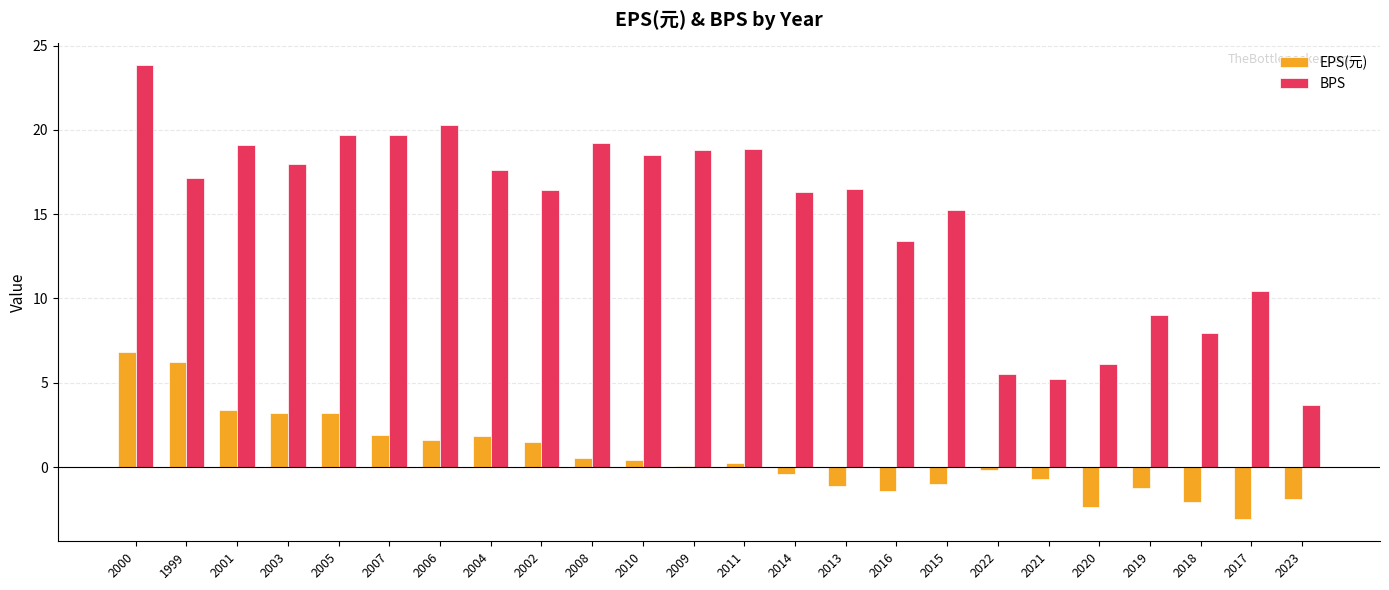

Which series has the widest spread of values?

BPS